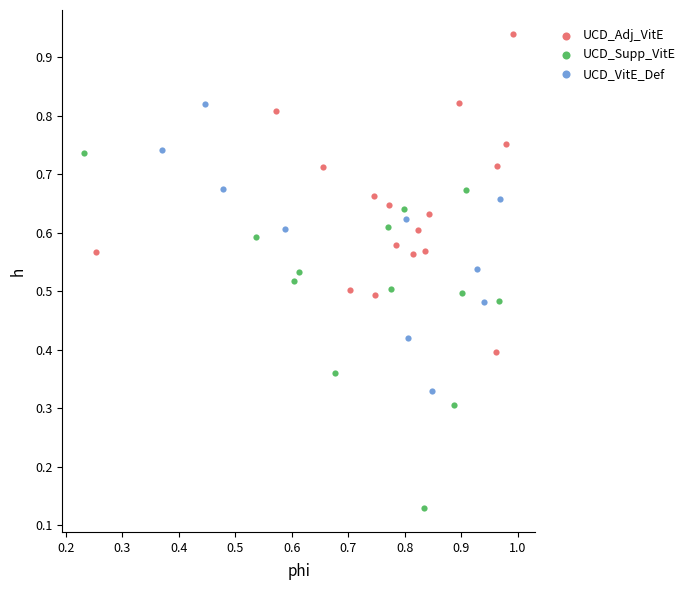

Which series reaches the minimum Y coordinate?

UCD_Supp_VitE